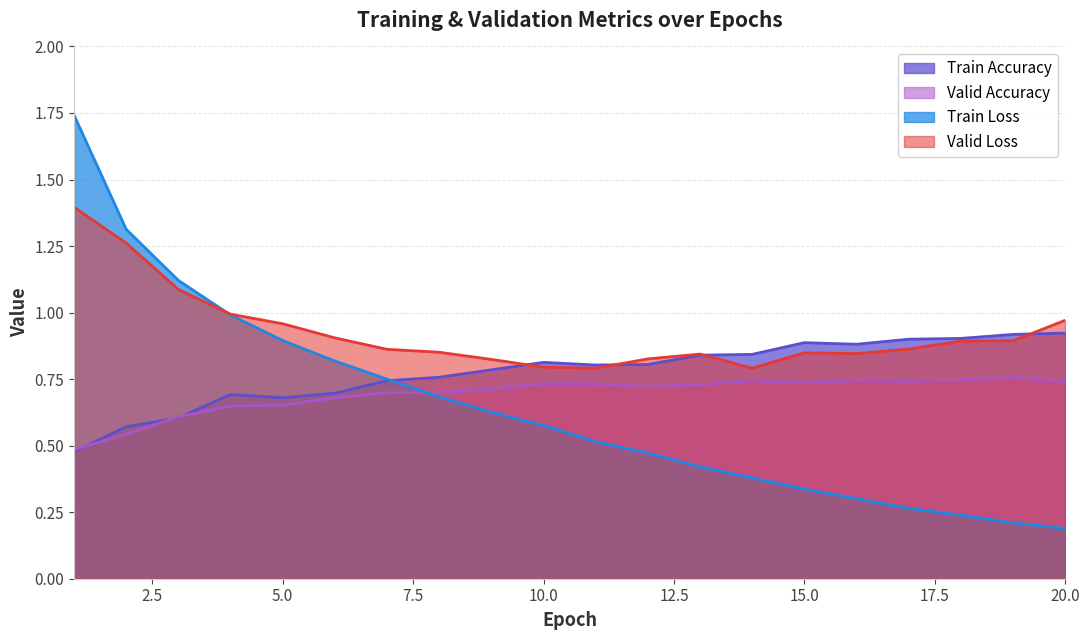

Rank the series by their maximum value, from lowest to highest.

Valid Accuracy, Train Accuracy, Valid Loss, Train Loss